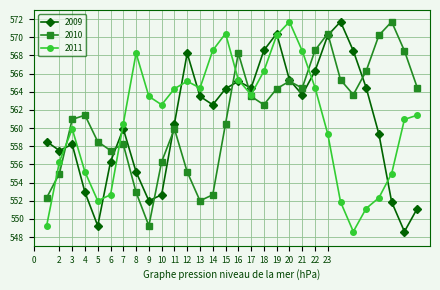

How many data points in 2010 are less than 562?

15